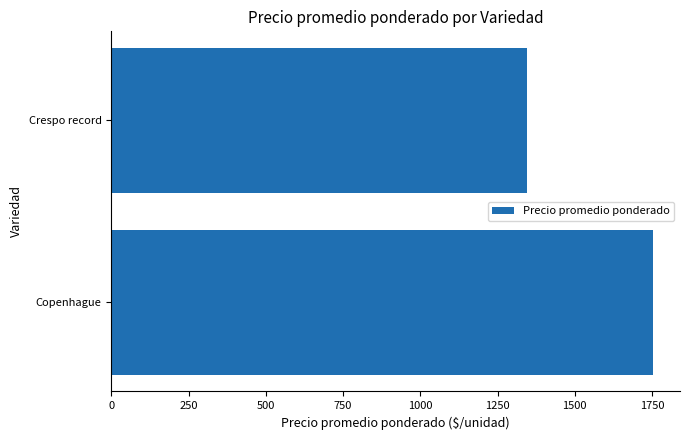

Which label corresponds to the smallest value in the chart?

Crespo record